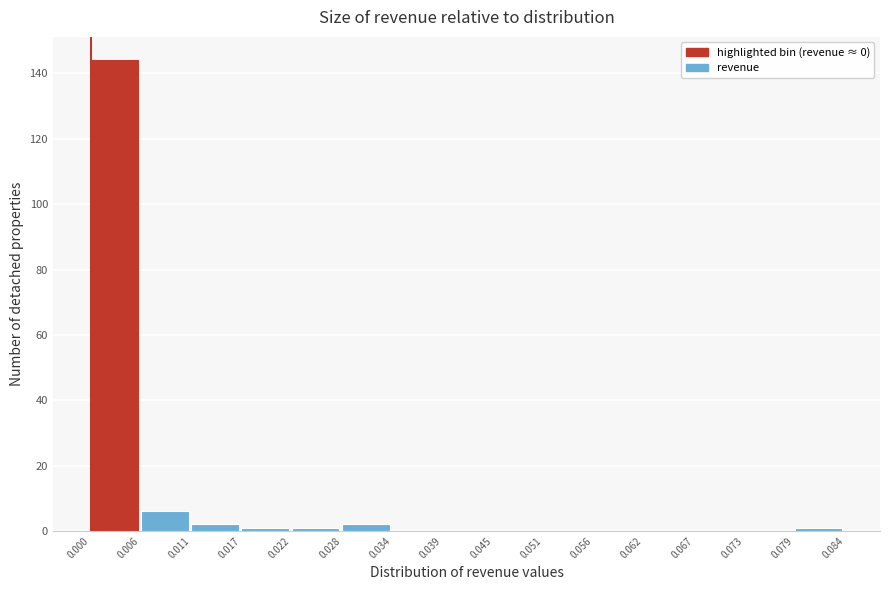

Reading left to right, transcribe this chart: for each bar, give the range it covers on the x-axis and its height. The values are not printed on the chart, so give them approximately, as read against the axis.

0.000 to 0.006: 144
0.006 to 0.011: 6
0.011 to 0.017: 2
0.017 to 0.022: under 2
0.022 to 0.028: under 2
0.028 to 0.034: 2
0.034 to 0.039: 0
0.039 to 0.045: 0
0.045 to 0.051: 0
0.051 to 0.056: 0
0.056 to 0.062: 0
0.062 to 0.067: 0
0.067 to 0.073: 0
0.073 to 0.079: 0
0.079 to 0.084: under 2